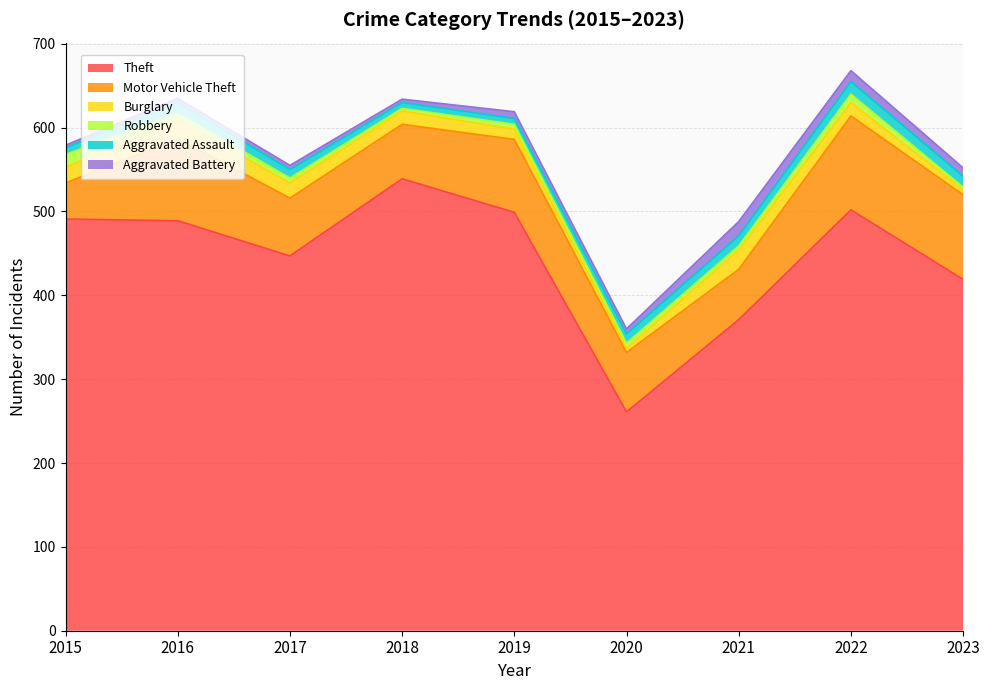

Which series has the largest total across all categories?

Theft